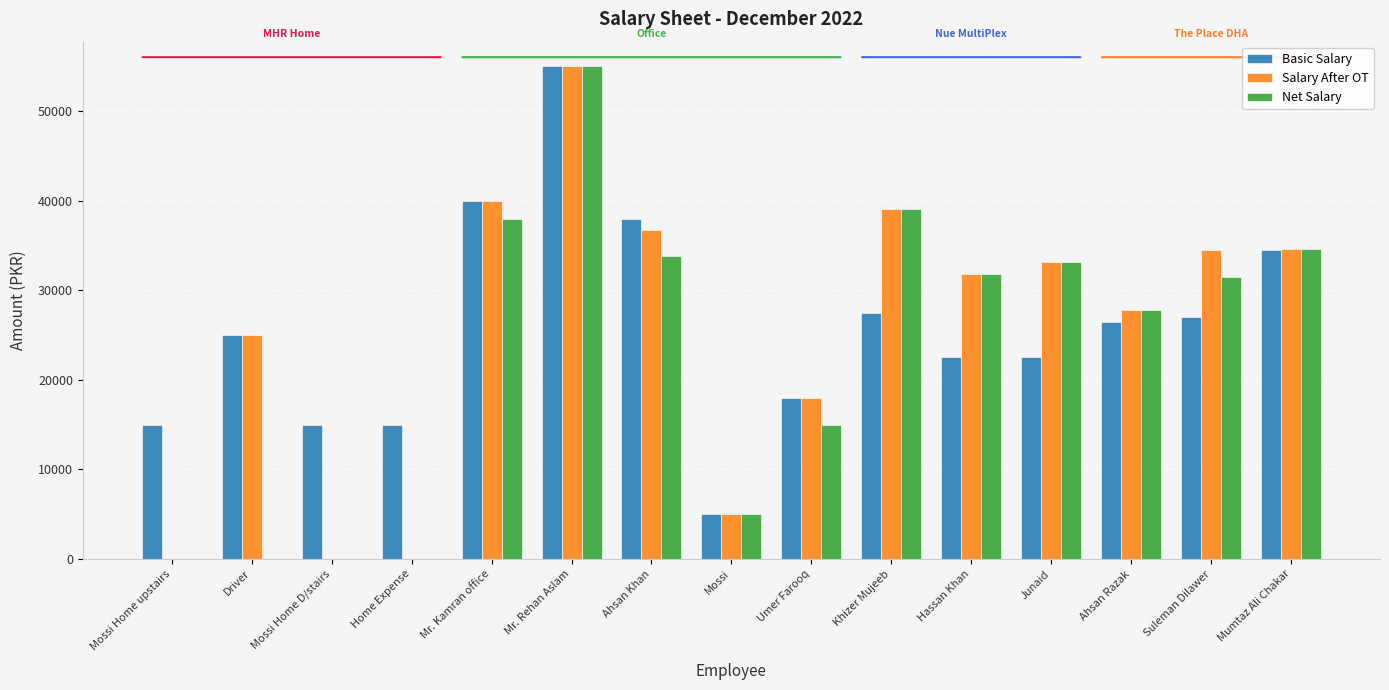

How many groups of bars are there?

15